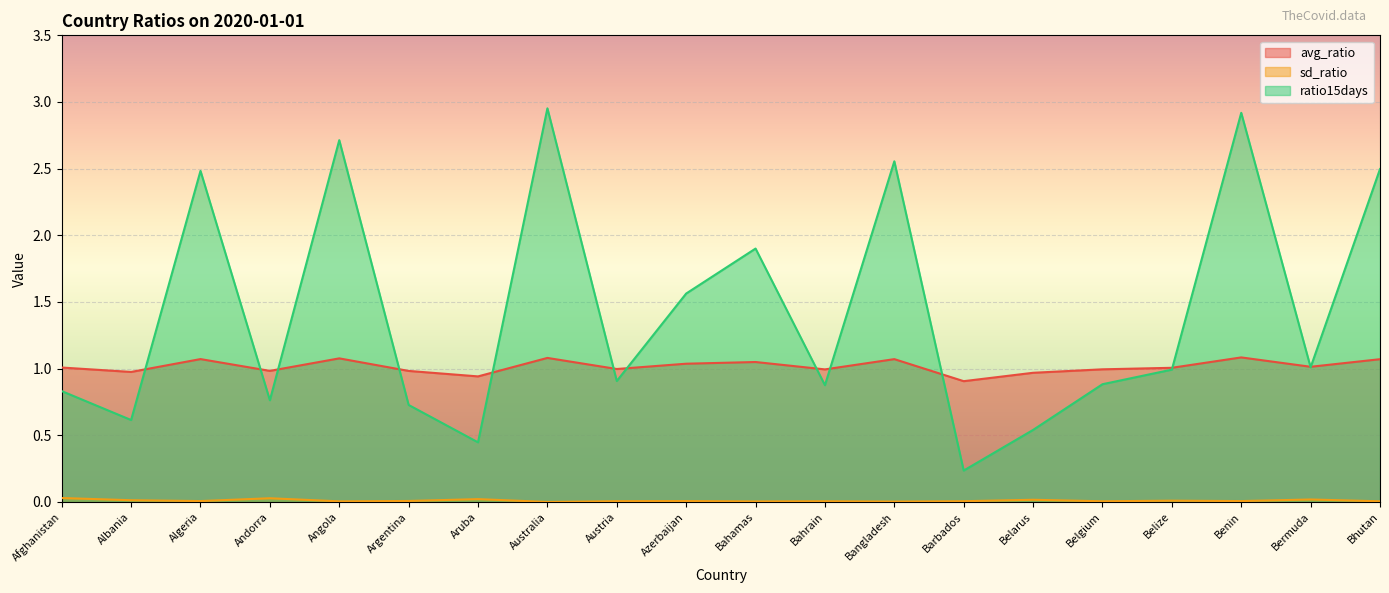

Reading right to left, list all the values displayed in this chart.

avg_ratio: Bhutan=1.1	Bermuda=1.0	Benin=1.1	Belize=1.0	Belgium=1.0	Belarus=1.0	Barbados=0.9	Bangladesh=1.1	Bahrain=1.0	Bahamas=1.0	Azerbaijan=1.0	Austria=1.0	Australia=1.1	Aruba=0.9	Argentina=1.0	Angola=1.1	Andorra=1.0	Algeria=1.1	Albania=1.0	Afghanistan=1.0
sd_ratio: Bhutan=0.0	Bermuda=0.0	Benin=0.0	Belize=0.0	Belgium=0.0	Belarus=0.0	Barbados=0.0	Bangladesh=0.0	Bahrain=0.0	Bahamas=0.0	Azerbaijan=0.0	Austria=0.0	Australia=0.0	Aruba=0.0	Argentina=0.0	Angola=0.0	Andorra=0.0	Algeria=0.0	Albania=0.0	Afghanistan=0.0
ratio15days: Bhutan=2.5	Bermuda=1.0	Benin=2.9	Belize=1.0	Belgium=0.9	Belarus=0.5	Barbados=0.2	Bangladesh=2.6	Bahrain=0.9	Bahamas=1.9	Azerbaijan=1.6	Austria=0.9	Australia=3.0	Aruba=0.4	Argentina=0.7	Angola=2.7	Andorra=0.8	Algeria=2.5	Albania=0.6	Afghanistan=0.8